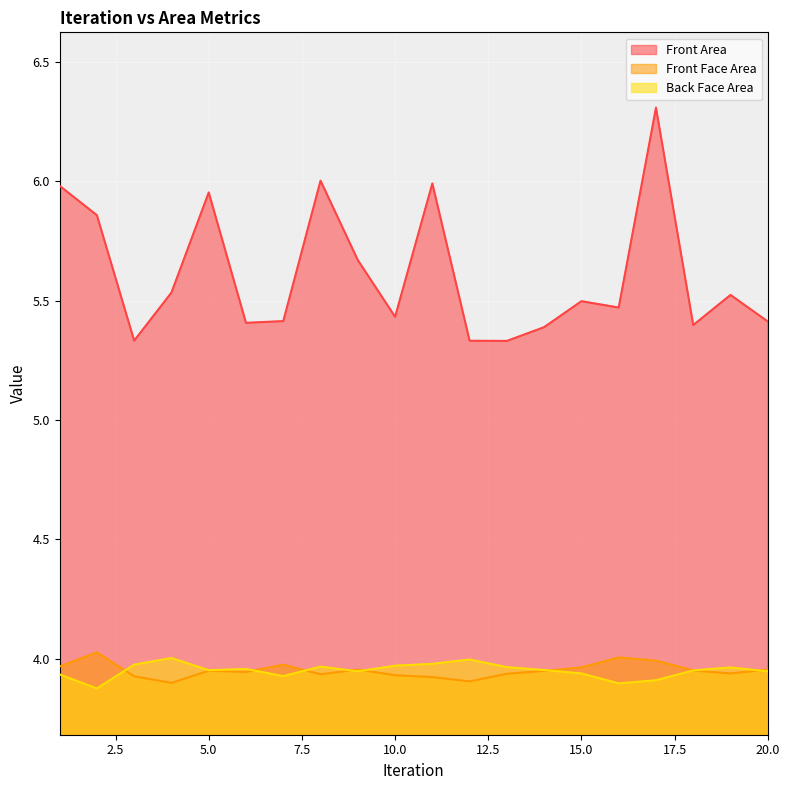

At which label is Front Area closest to 5?

13